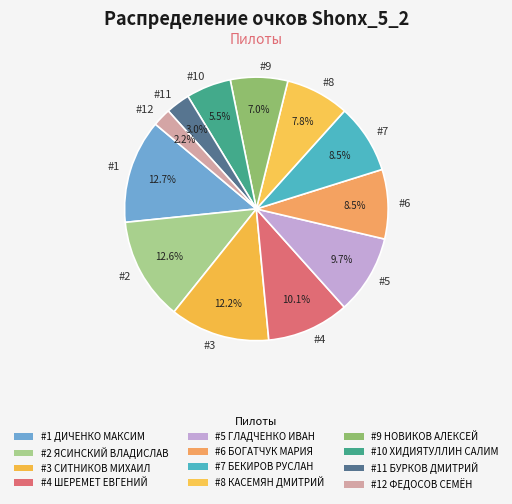

To the nearest percent, what is the difference between the largest and smallest slice percentages?

11%